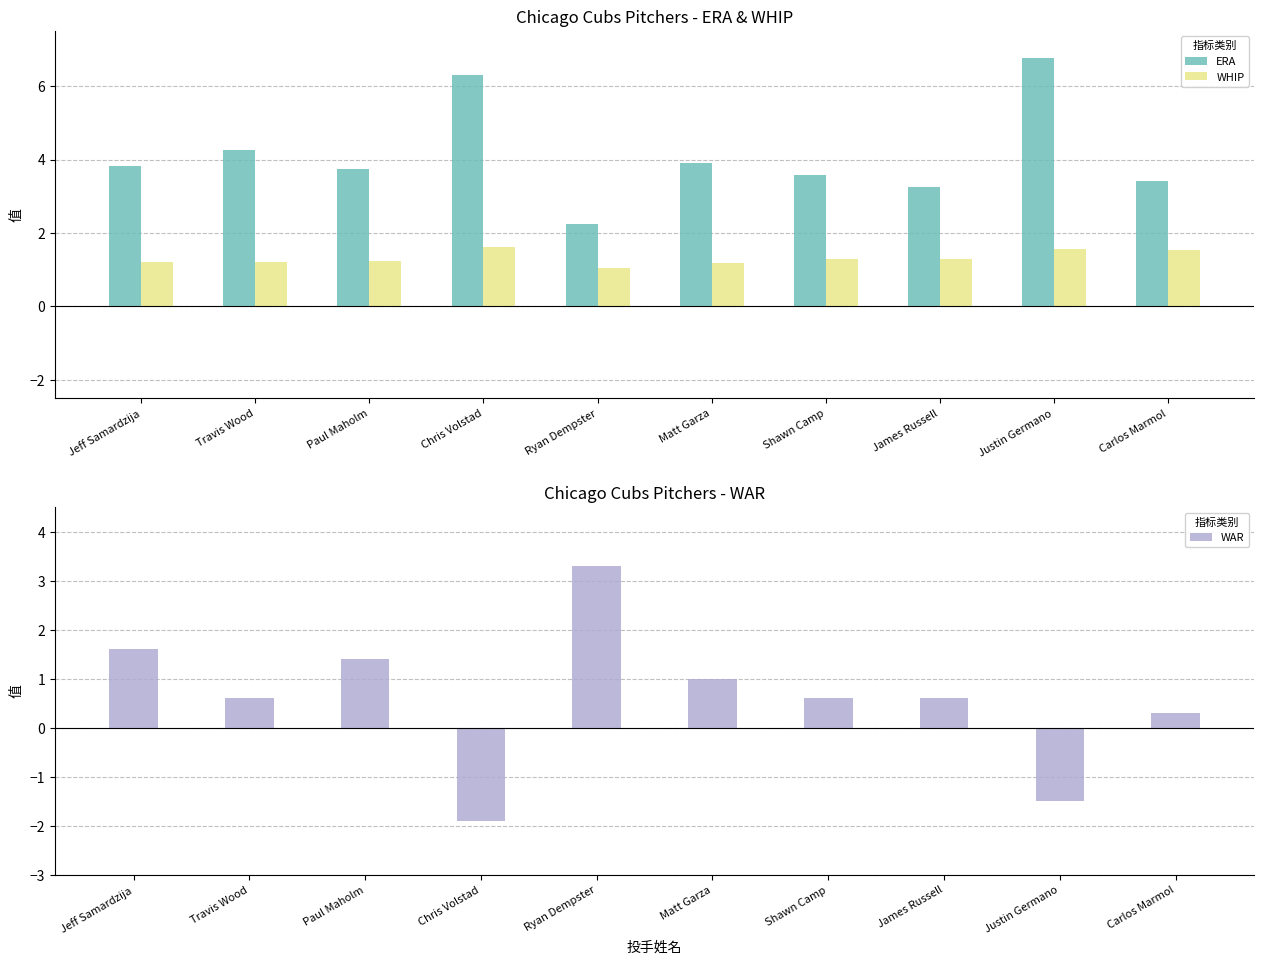

The value of WHIP at Travis Wood is 0.8. True or false?

False